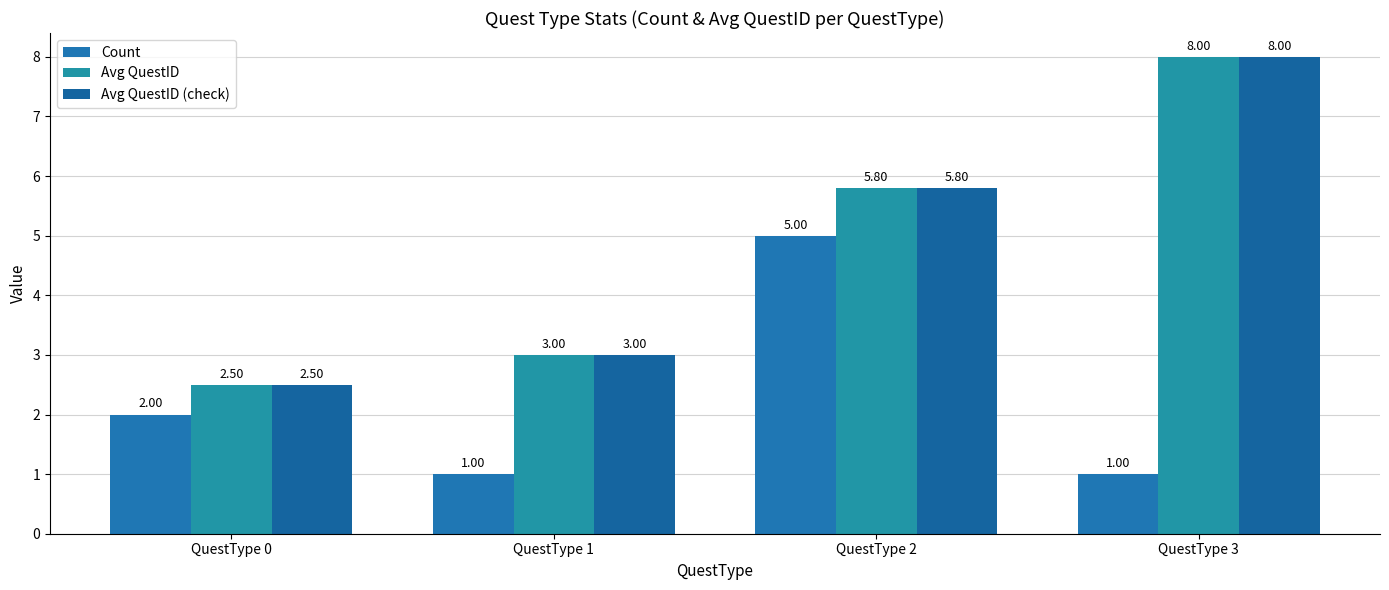

The Avg QuestID (check) series shows 3.8 at QuestType 2. True or false?

False